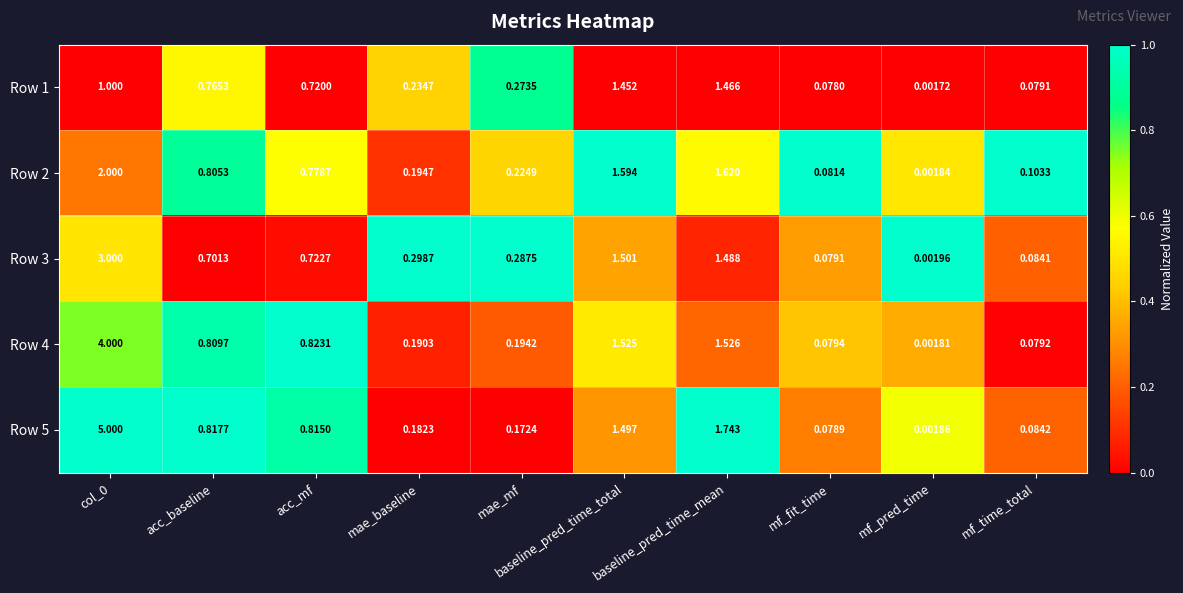

Which label corresponds to the smallest value in the chart?

mf_pred_time